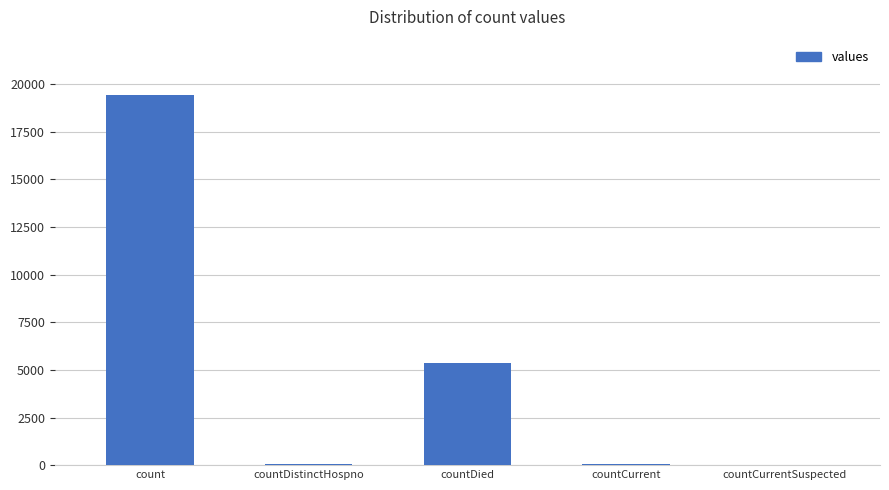

Which has a higher value, countCurrent or count?

count